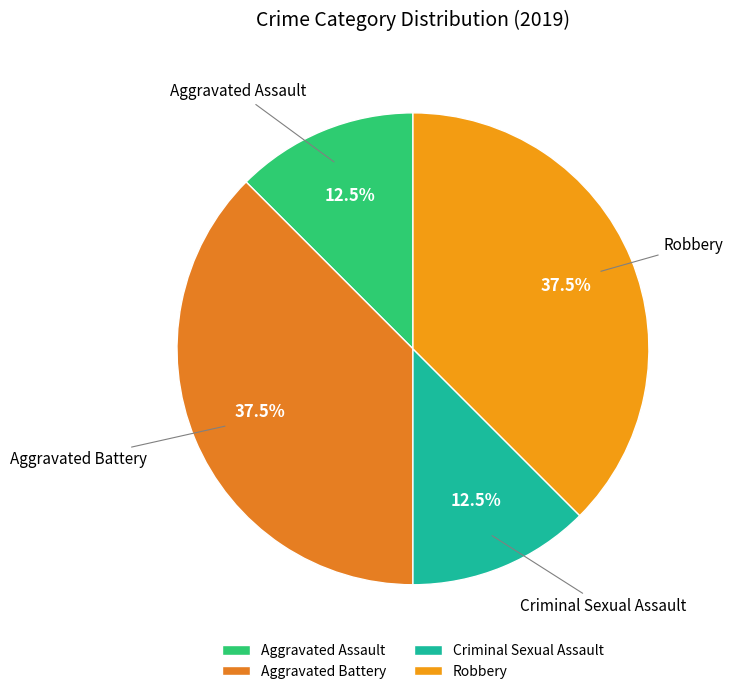

What is the total percentage of Aggravated Battery and Robbery?

75.0%